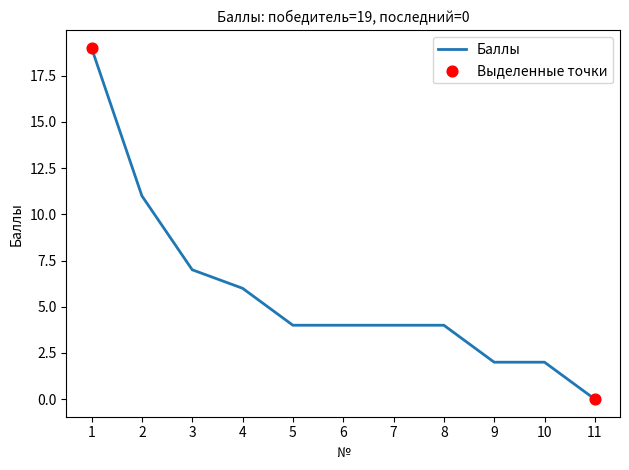

What is the change in value from 7 to 11?

-4